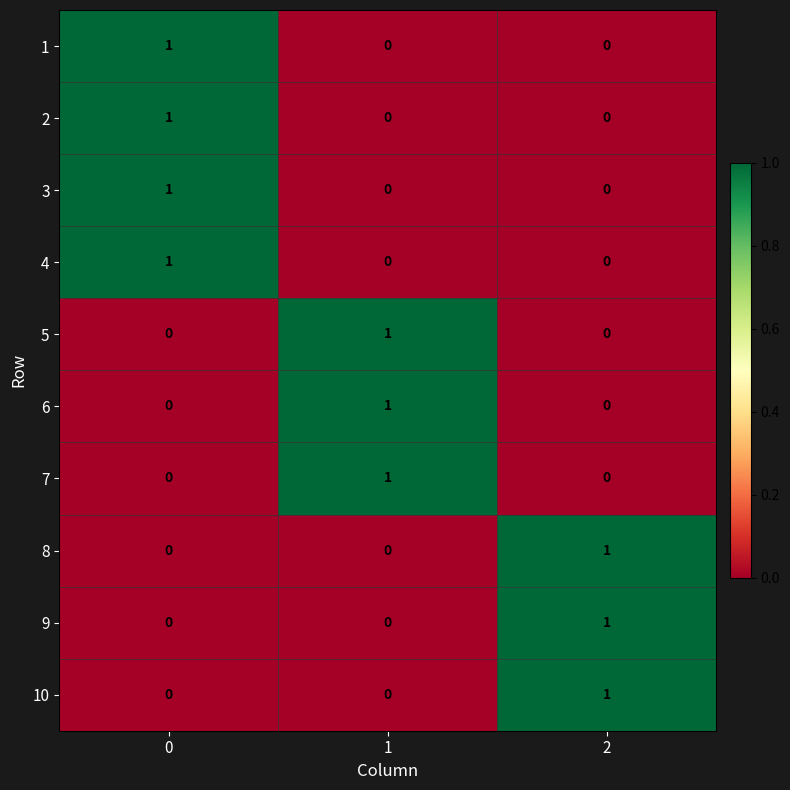

What is the total value across all series at 0?

4